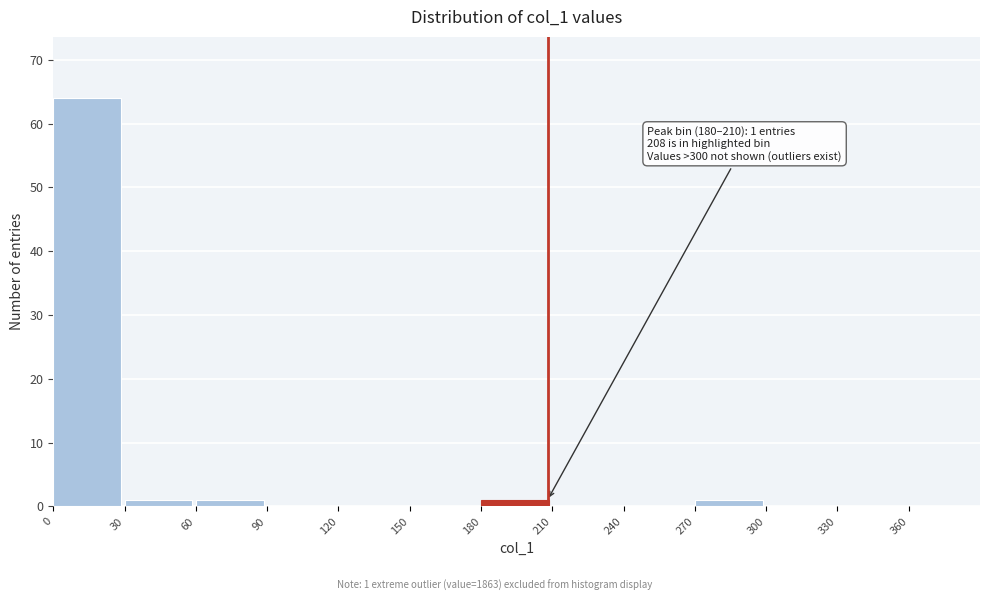

Which range on the x-axis has the tallest bar?

0 to 30